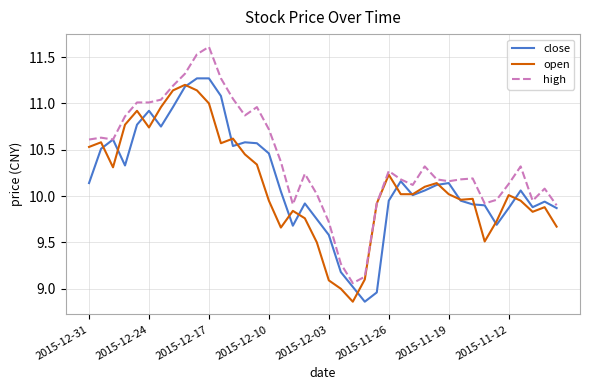

Which series has the largest range (max minus min)?

high